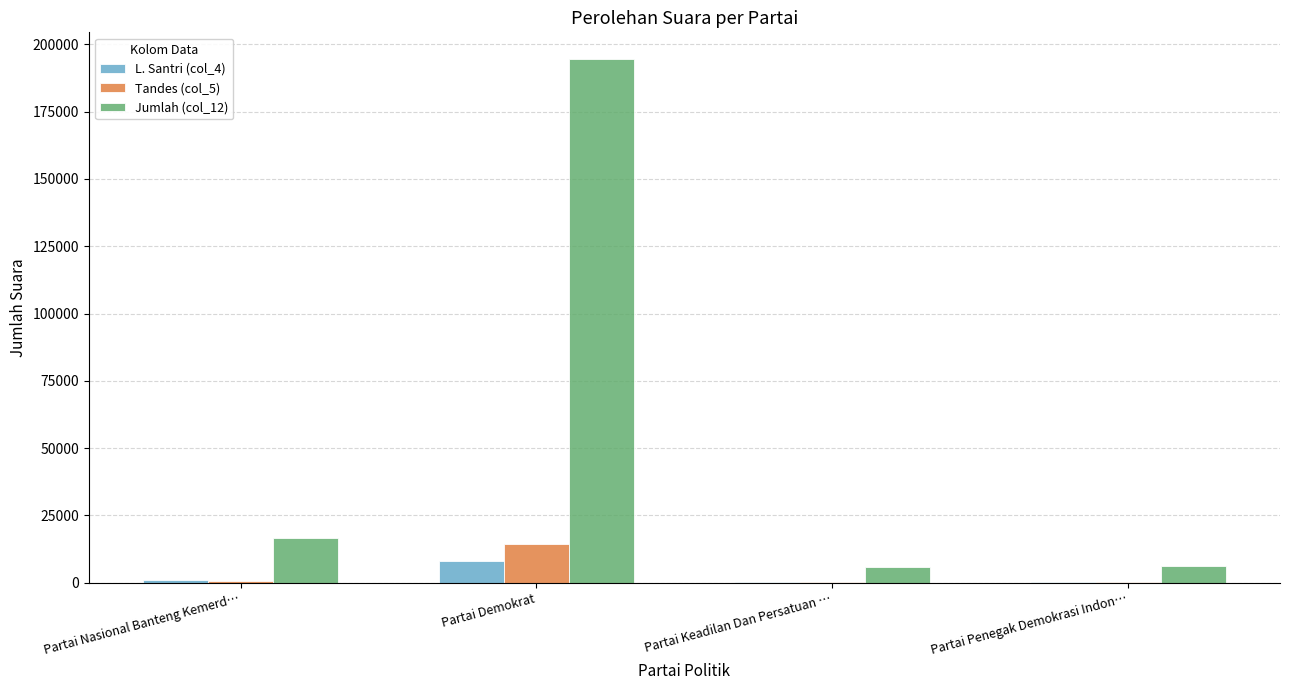

The L. Santri (col_4) series shows 851 at Partai Nasional Banteng Kemerd…. True or false?

True